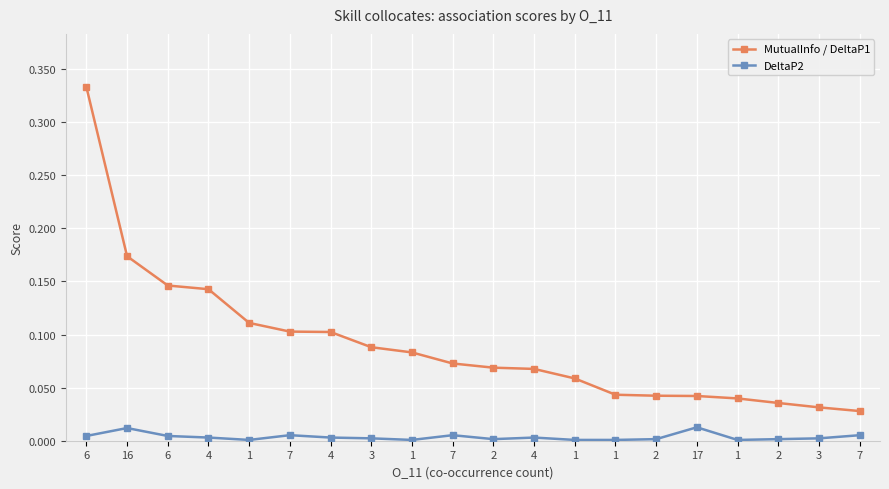

What are all the series names shown in the legend?

MutualInfo / DeltaP1, DeltaP2